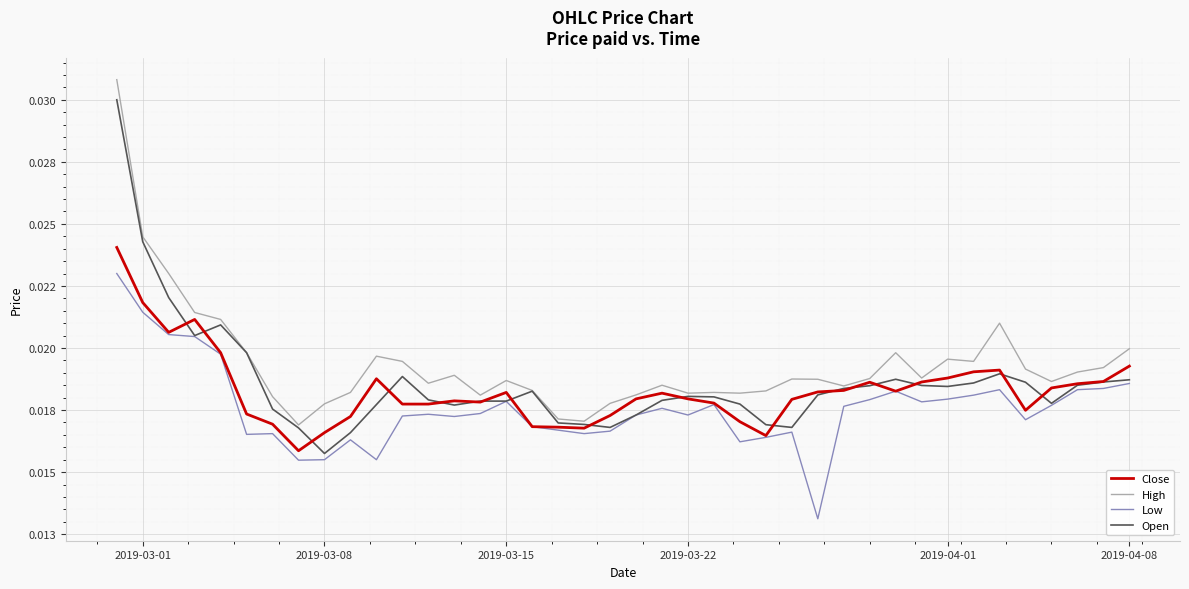

Does the chart display data point markers on the line(s)?

No